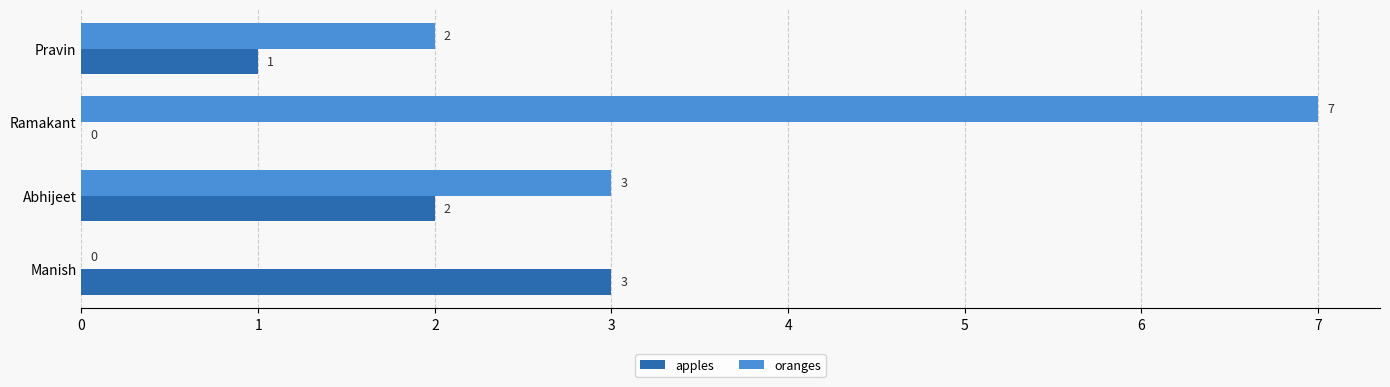

Which series has the largest range (max minus min)?

oranges